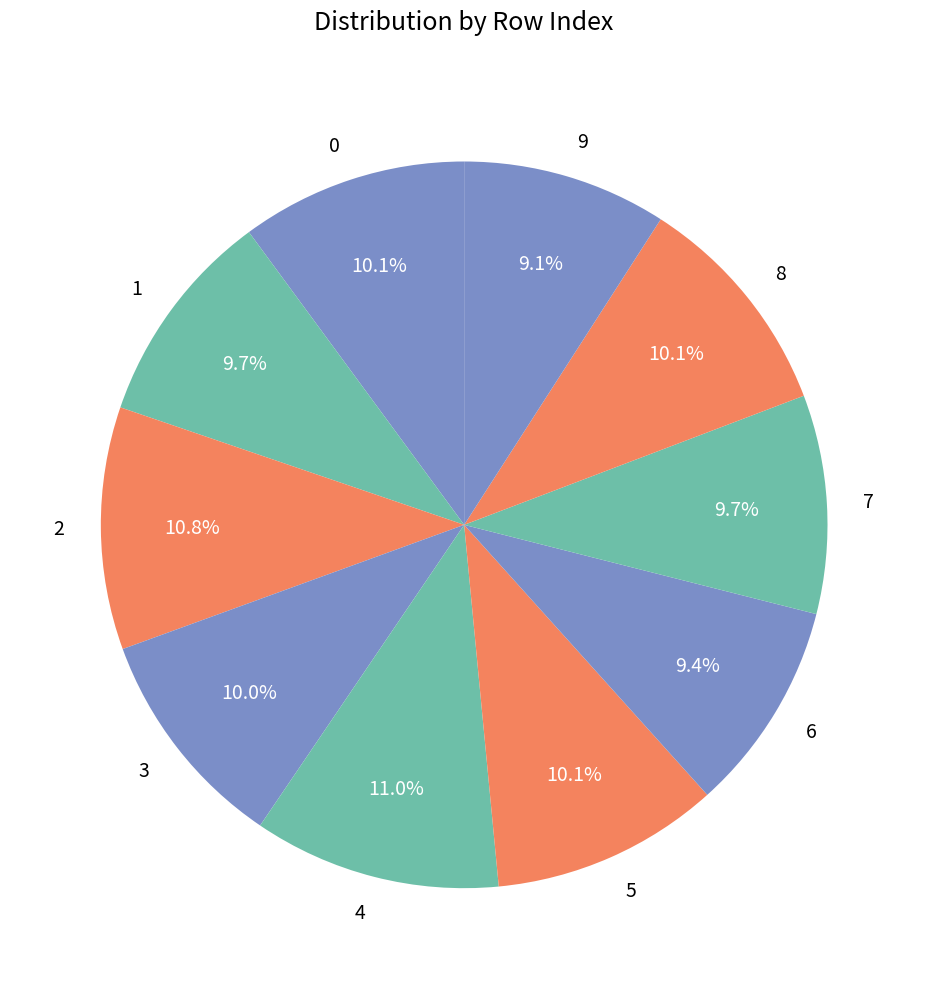

Is the sum of 5 and 8 greater than half?

No